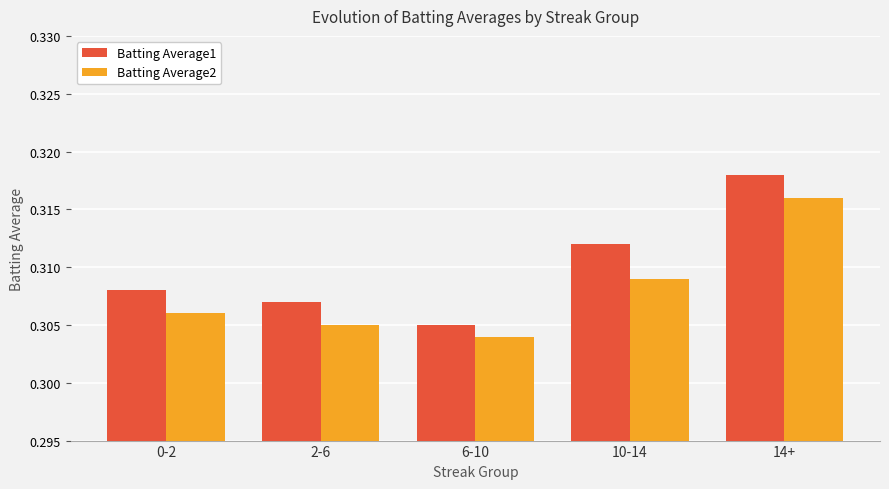

What are all the series names shown in the legend?

Batting Average1, Batting Average2